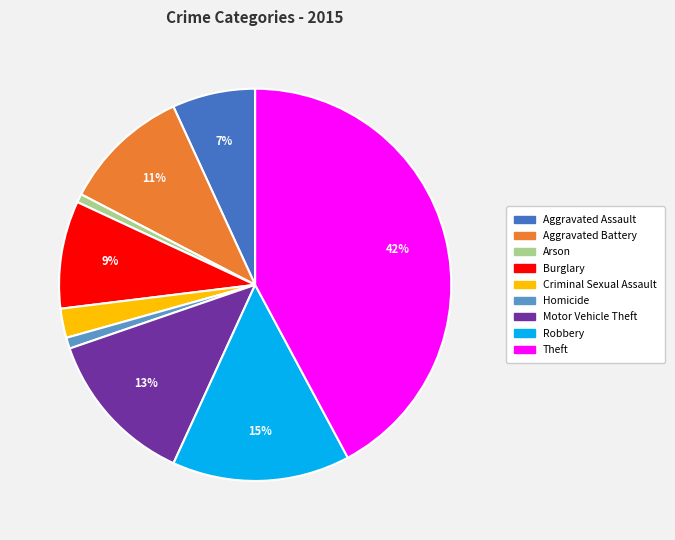

To the nearest percent, what is the average slice percentage?

11%